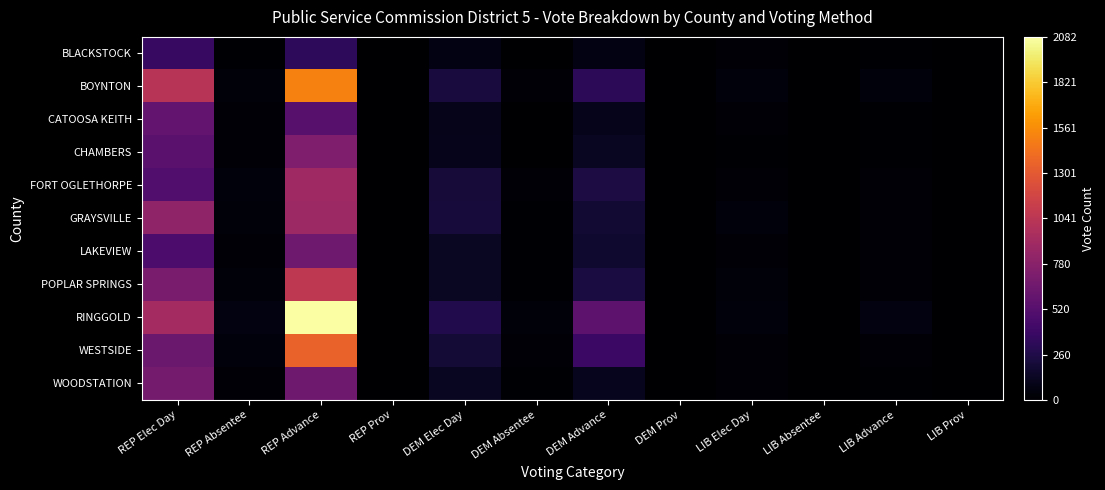

Reading left to right, transcribe all the data shown in this chart.

BLACKSTOCK: REP Elec Day=371	REP Absentee=9	REP Advance=326	REP Prov=2	DEM Elec Day=66	DEM Absentee=3	DEM Advance=68	DEM Prov=1	LIB Elec Day=27	LIB Absentee=0	LIB Advance=9	LIB Prov=0
BOYNTON: REP Elec Day=1023	REP Absentee=39	REP Advance=1506	REP Prov=3	DEM Elec Day=225	DEM Absentee=17	DEM Advance=321	DEM Prov=1	LIB Elec Day=45	LIB Absentee=3	LIB Advance=44	LIB Prov=0
CATOOSA KEITH: REP Elec Day=579	REP Absentee=19	REP Advance=529	REP Prov=1	DEM Elec Day=91	DEM Absentee=5	DEM Advance=102	DEM Prov=2	LIB Elec Day=24	LIB Absentee=4	LIB Advance=9	LIB Prov=1
CHAMBERS: REP Elec Day=542	REP Absentee=25	REP Advance=725	REP Prov=2	DEM Elec Day=103	DEM Absentee=3	DEM Advance=125	DEM Prov=1	LIB Elec Day=13	LIB Absentee=2	LIB Advance=15	LIB Prov=0
FORT OGLETHORPE: REP Elec Day=498	REP Absentee=44	REP Advance=892	REP Prov=1	DEM Elec Day=206	DEM Absentee=19	DEM Advance=238	DEM Prov=0	LIB Elec Day=28	LIB Absentee=1	LIB Advance=20	LIB Prov=0
GRAYSVILLE: REP Elec Day=814	REP Absentee=33	REP Advance=879	REP Prov=2	DEM Elec Day=216	DEM Absentee=16	DEM Advance=186	DEM Prov=0	LIB Elec Day=48	LIB Absentee=0	LIB Advance=28	LIB Prov=0
LAKEVIEW: REP Elec Day=464	REP Absentee=24	REP Advance=646	REP Prov=2	DEM Elec Day=134	DEM Absentee=13	DEM Advance=178	DEM Prov=0	LIB Elec Day=25	LIB Absentee=0	LIB Advance=19	LIB Prov=0
POPLAR SPRINGS: REP Elec Day=703	REP Absentee=36	REP Advance=1058	REP Prov=3	DEM Elec Day=137	DEM Absentee=14	DEM Advance=230	DEM Prov=1	LIB Elec Day=35	LIB Absentee=4	LIB Advance=19	LIB Prov=0
RINGGOLD: REP Elec Day=911	REP Absentee=58	REP Advance=2082	REP Prov=5	DEM Elec Day=269	DEM Absentee=34	DEM Advance=556	DEM Prov=1	LIB Elec Day=43	LIB Absentee=4	LIB Advance=65	LIB Prov=0
WESTSIDE: REP Elec Day=625	REP Absentee=42	REP Advance=1356	REP Prov=2	DEM Elec Day=199	DEM Absentee=26	DEM Advance=385	DEM Prov=0	LIB Elec Day=31	LIB Absentee=1	LIB Advance=32	LIB Prov=0
WOODSTATION: REP Elec Day=678	REP Absentee=20	REP Advance=643	REP Prov=2	DEM Elec Day=122	DEM Absentee=11	DEM Advance=110	DEM Prov=0	LIB Elec Day=30	LIB Absentee=1	LIB Advance=15	LIB Prov=0